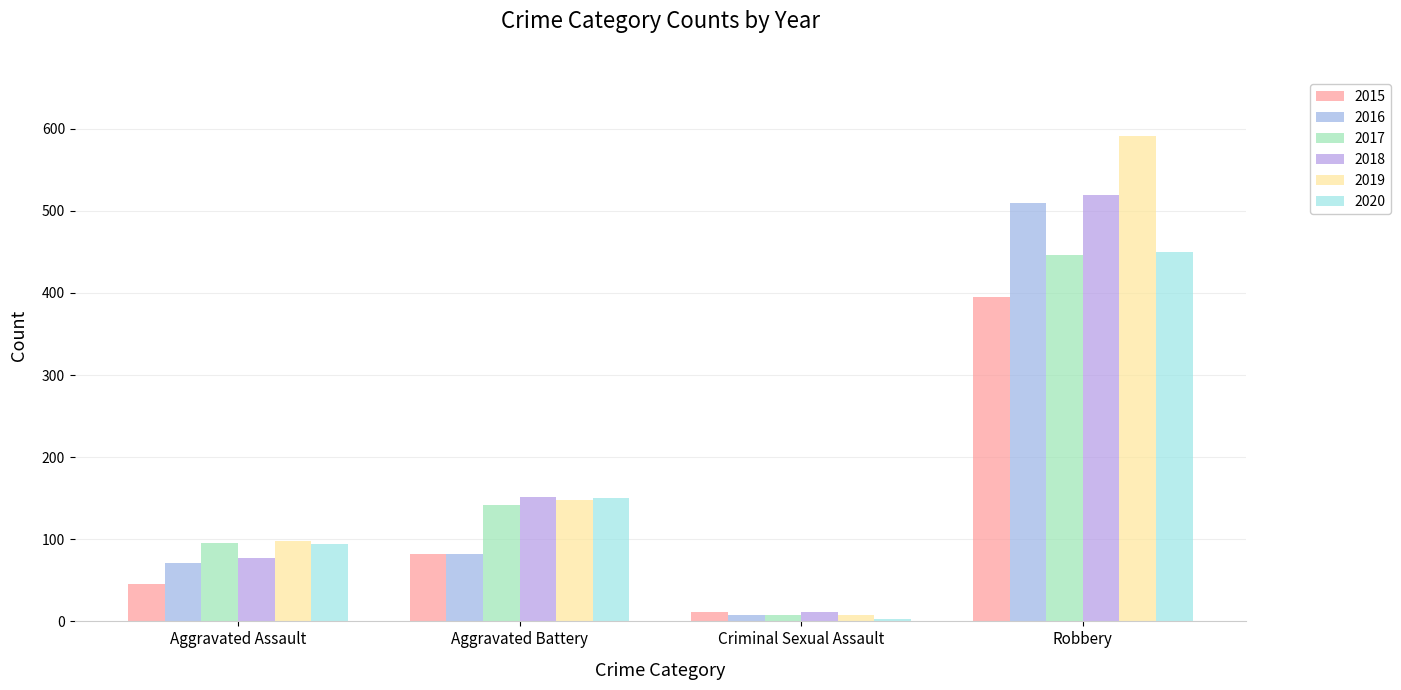

Is the value of 2019 at Criminal Sexual Assault greater than the value of 2020 at Robbery?

No